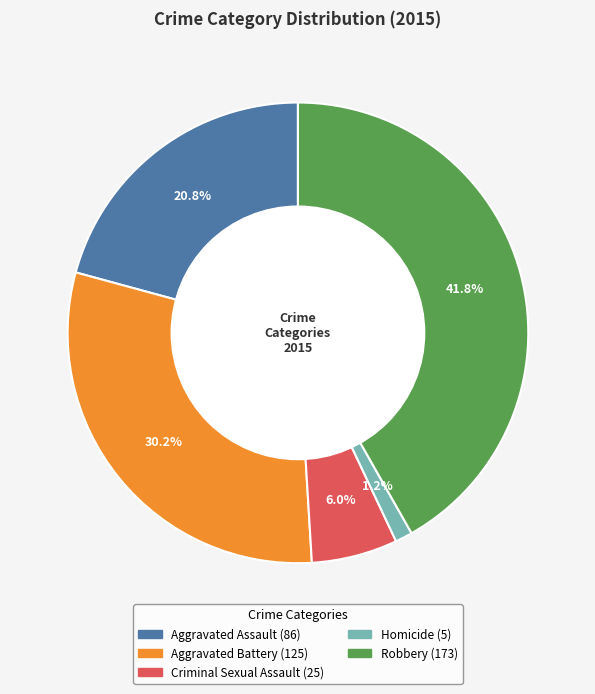

Which has a higher value, Aggravated Battery or Aggravated Assault?

Aggravated Battery